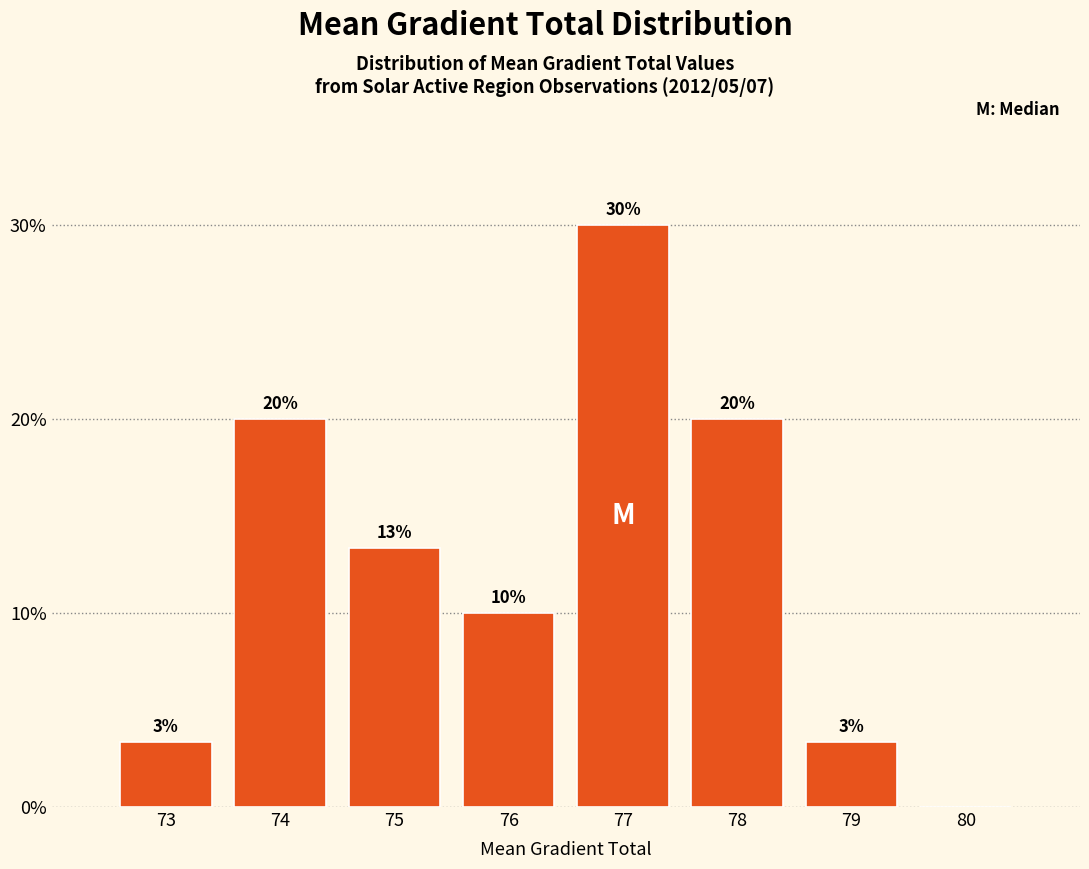

True or false: the data shows 10.0 at 76.

True